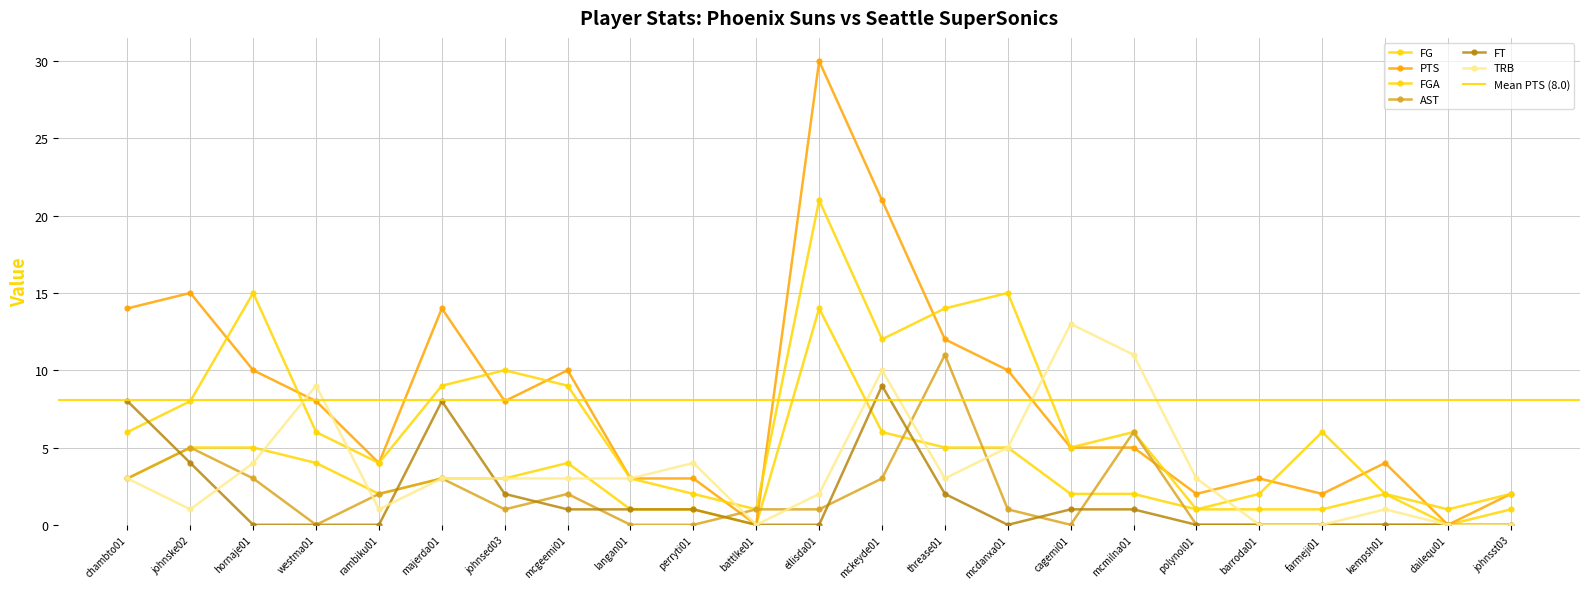

How many interior local peaks does the FGA series have?

6